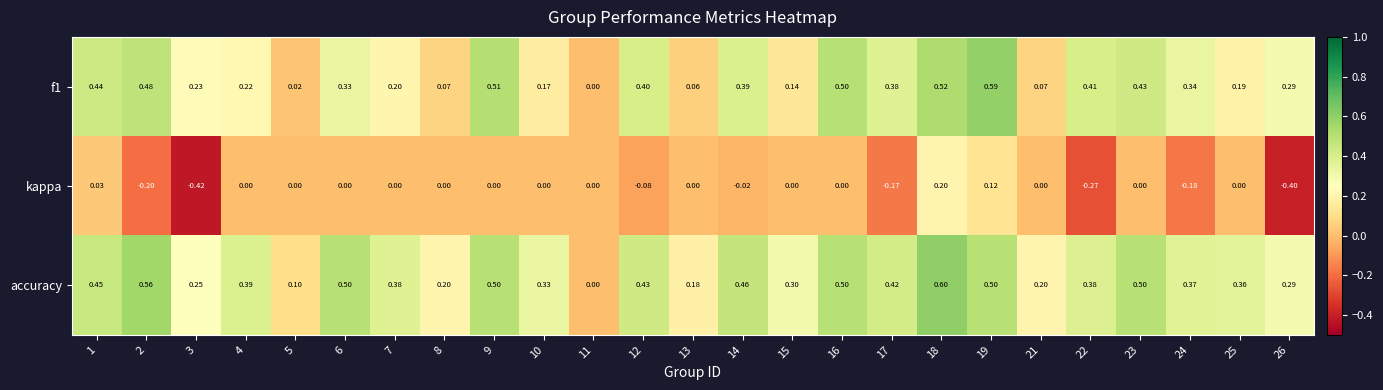

Which series has the largest total across all categories?

accuracy